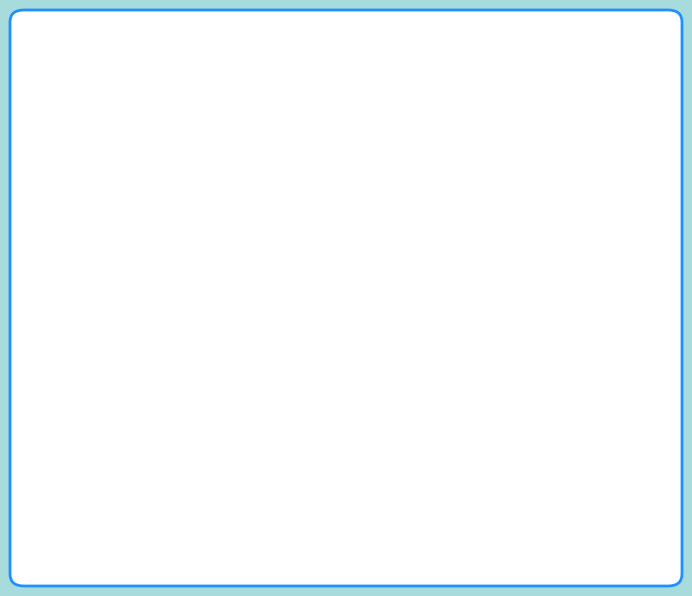

Is there any slice that represents more than half of the pie?

No